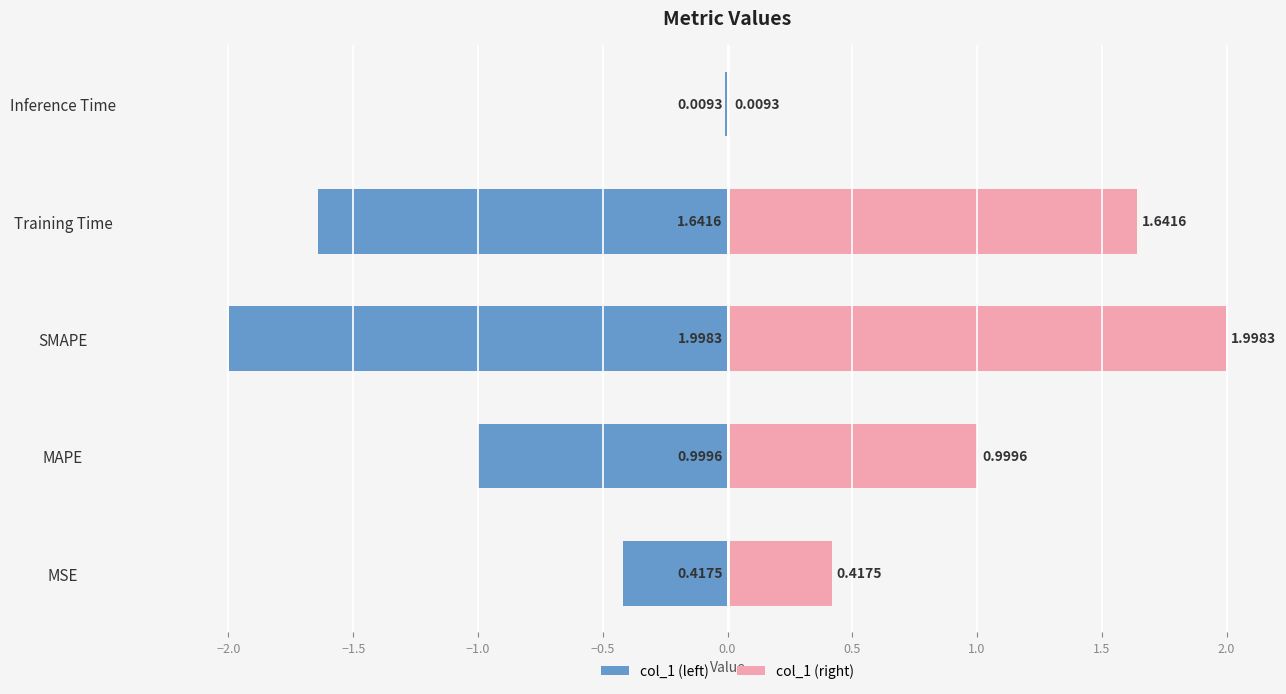

Rank the series by their average value, from highest to lowest.

col_1 (right), col_1 (left)